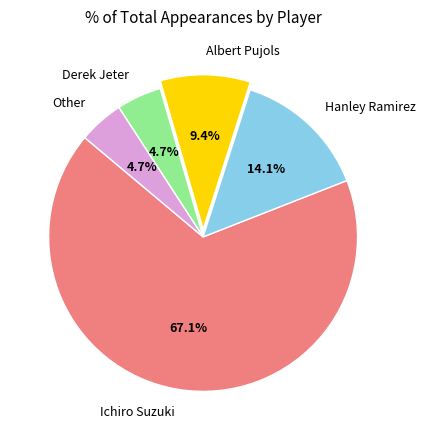

How many slices are in this pie chart?

5